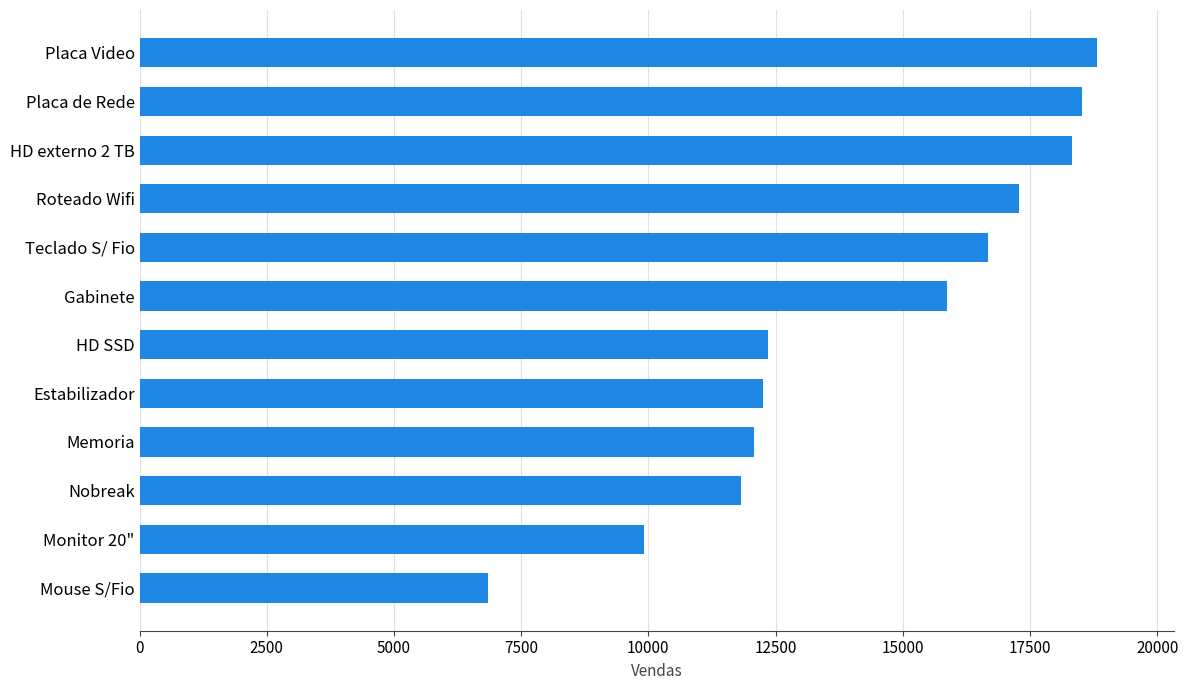

Is it true that the value at Roteado Wifi is 26279?

False